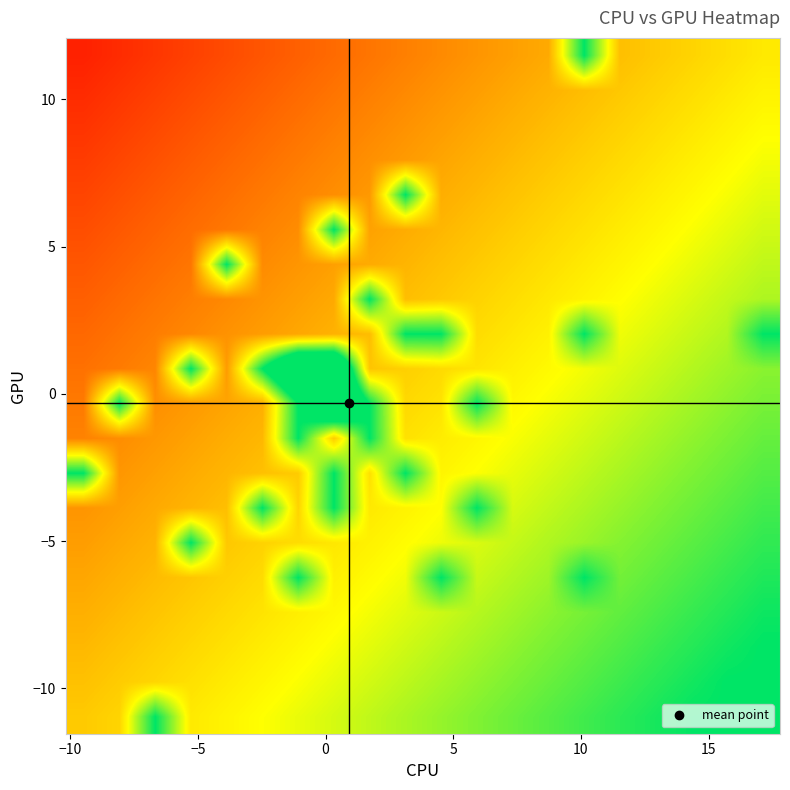

What is the greatest value displayed?

2.0